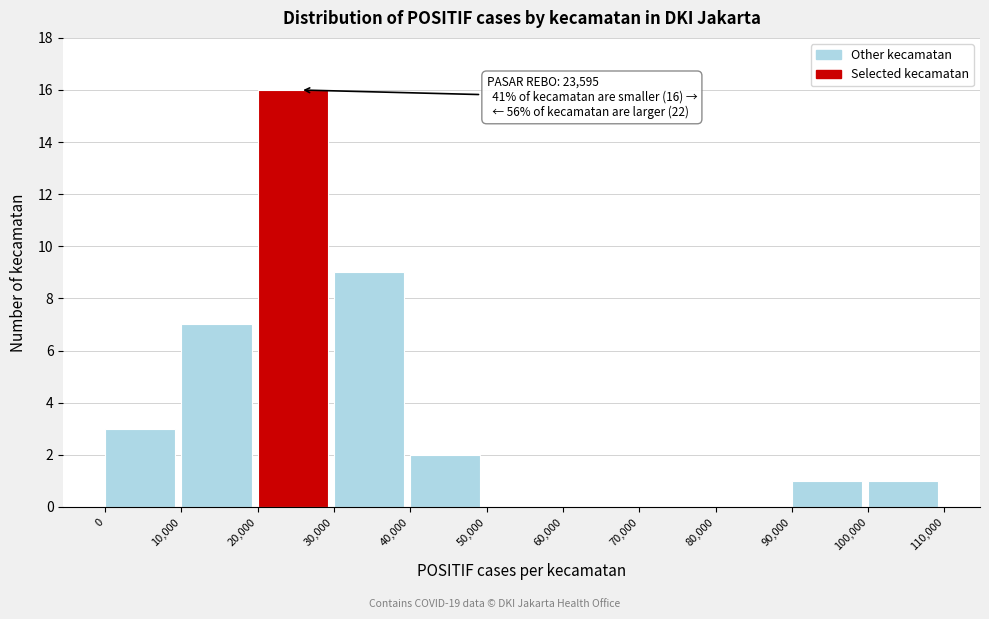

Which range on the x-axis has the tallest bar?

20,000 to 30,000